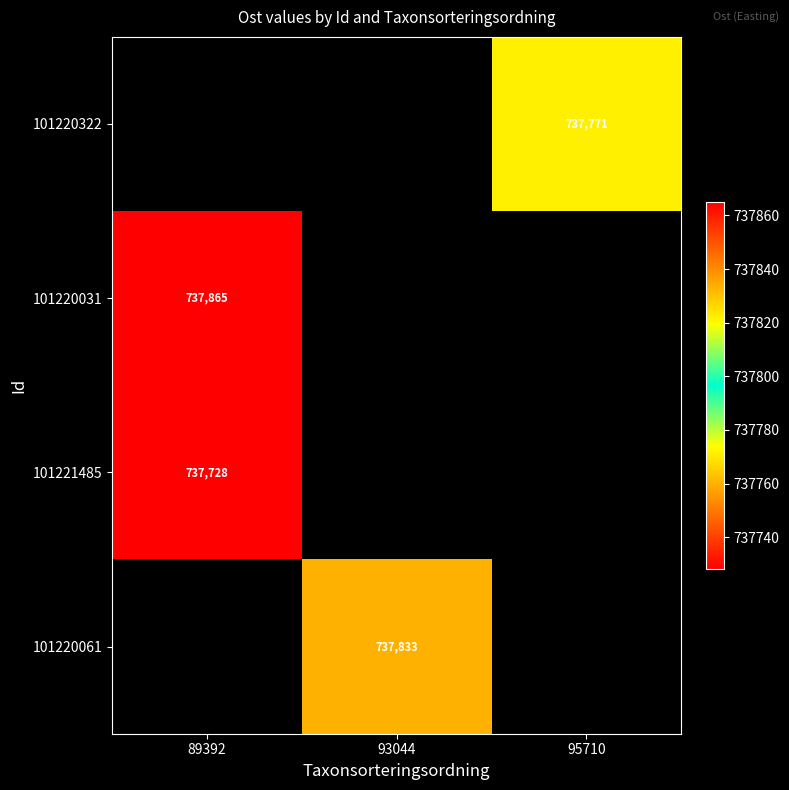

Rank the categories by 101220061 value from highest to lowest.

89392, 93044, 95710